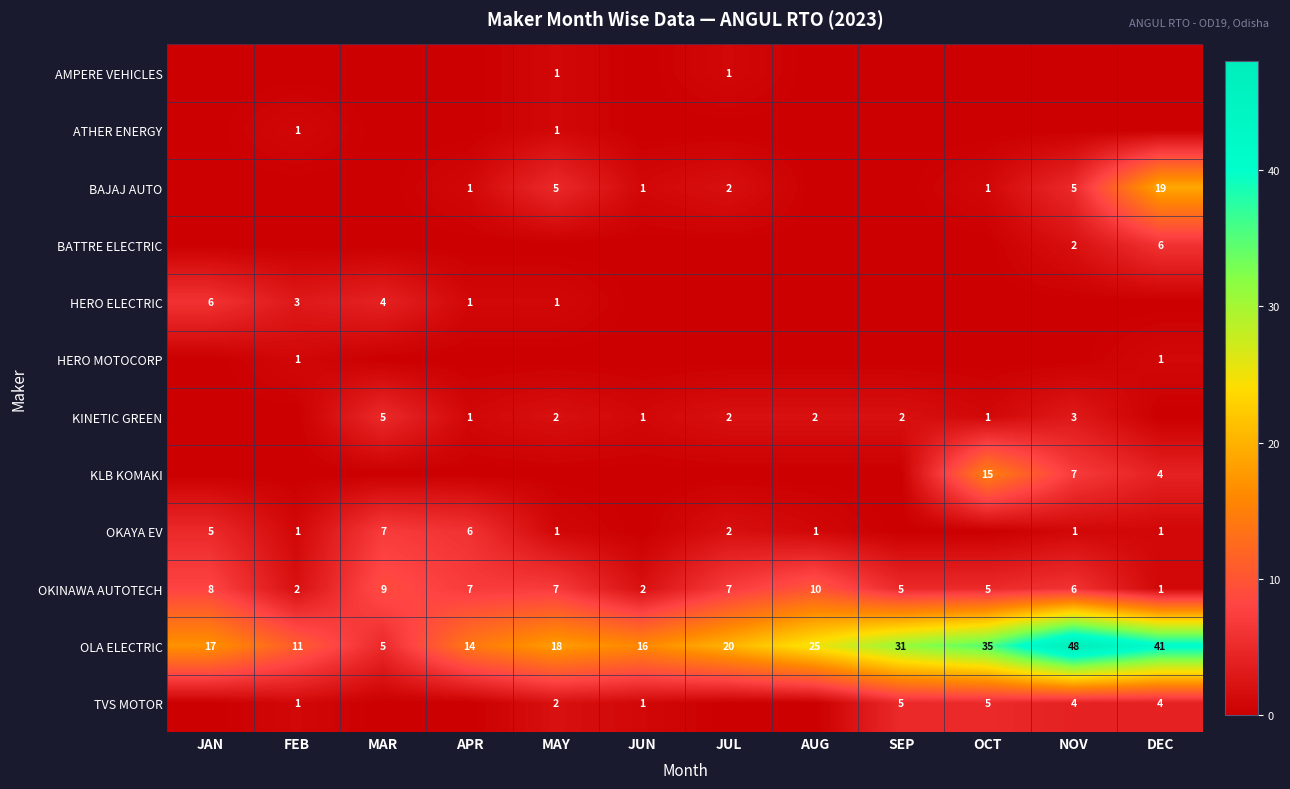

At how many categories does at least one series exceed 26?

4